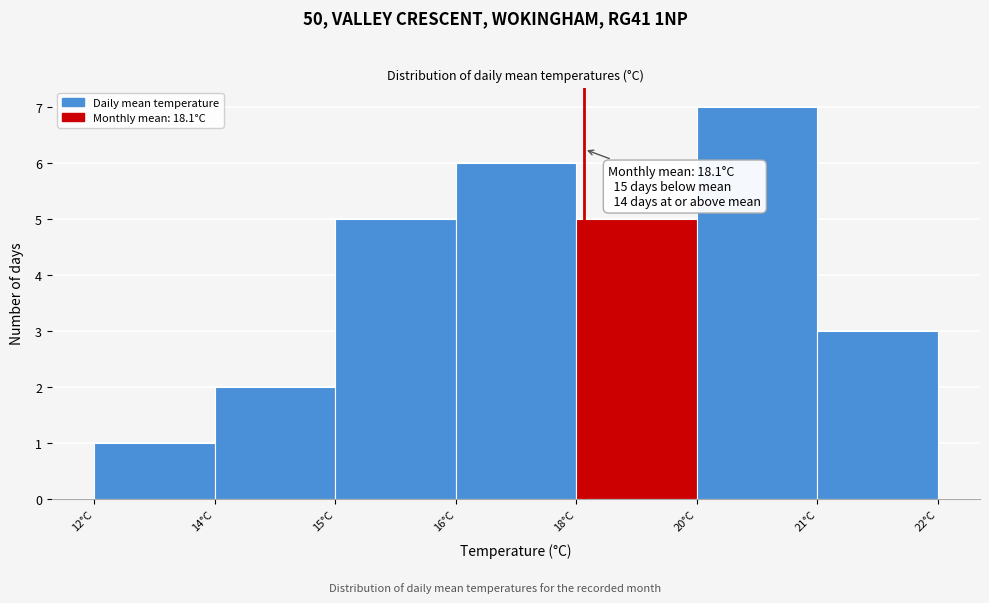

Reading left to right, list all the values displayed in this chart.

12°C=1	14°C=2	15°C=5	16°C=6	18°C=5	20°C=7	21°C=3